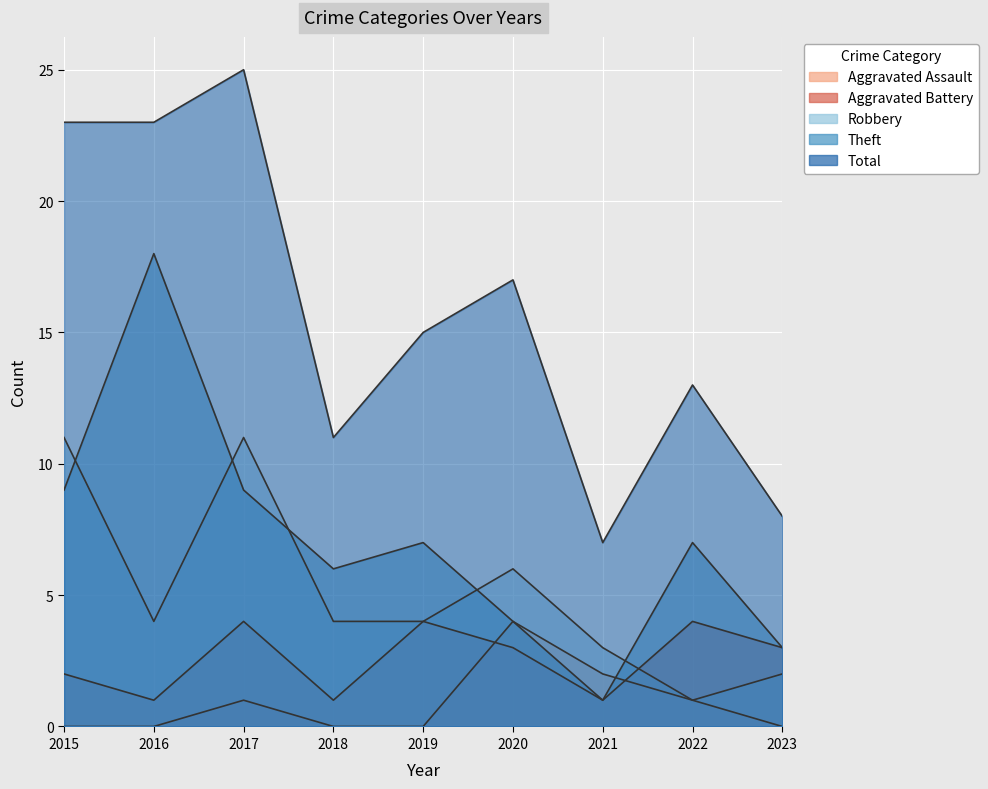

What is the value of the Total point at the 7th from the left?

7